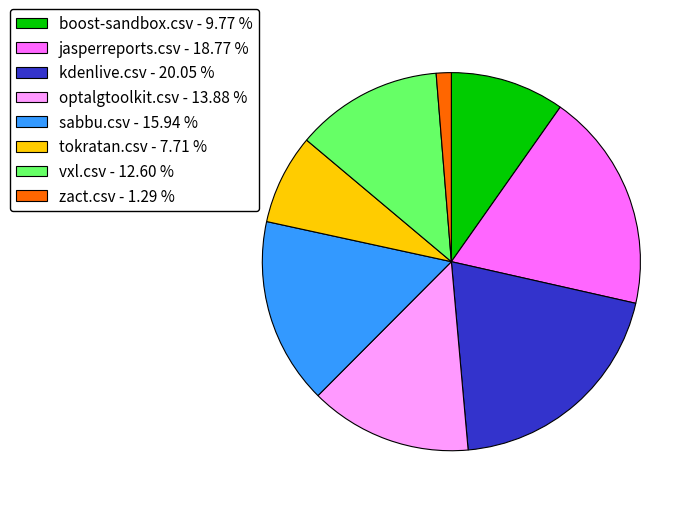

How many slices are in this pie chart?

8